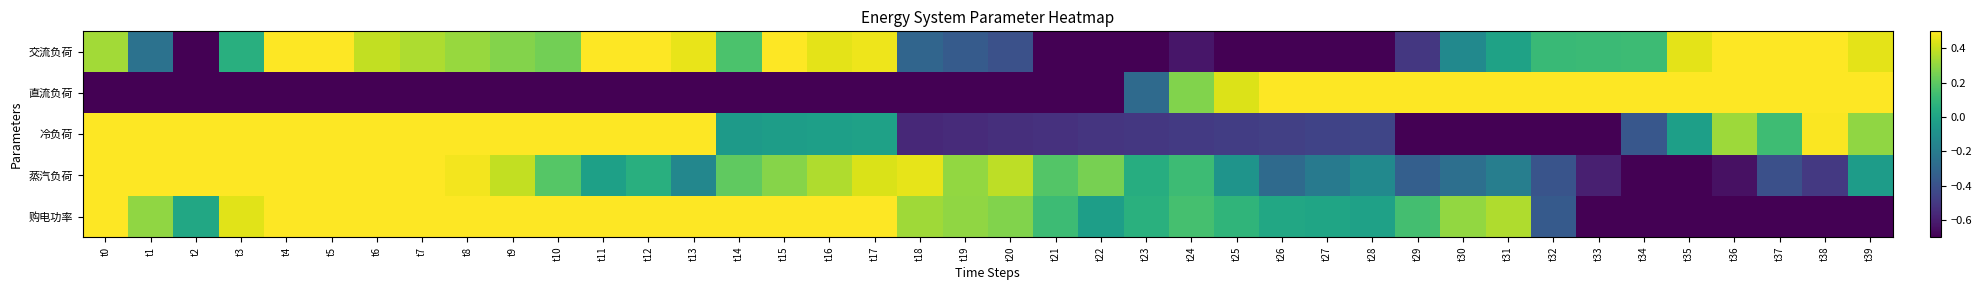

Between t1 and t11, which series saw the biggest shift?

交流负荷